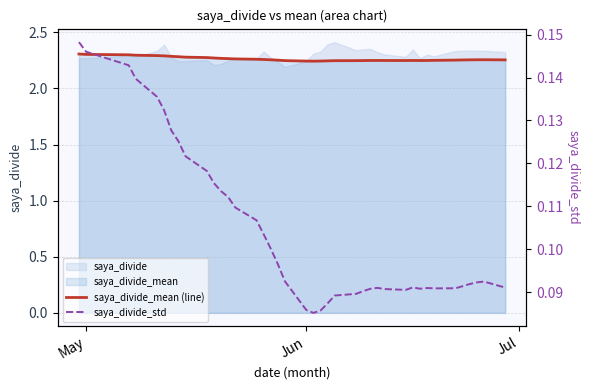

At how many categories does at least one series exceed 0?

40